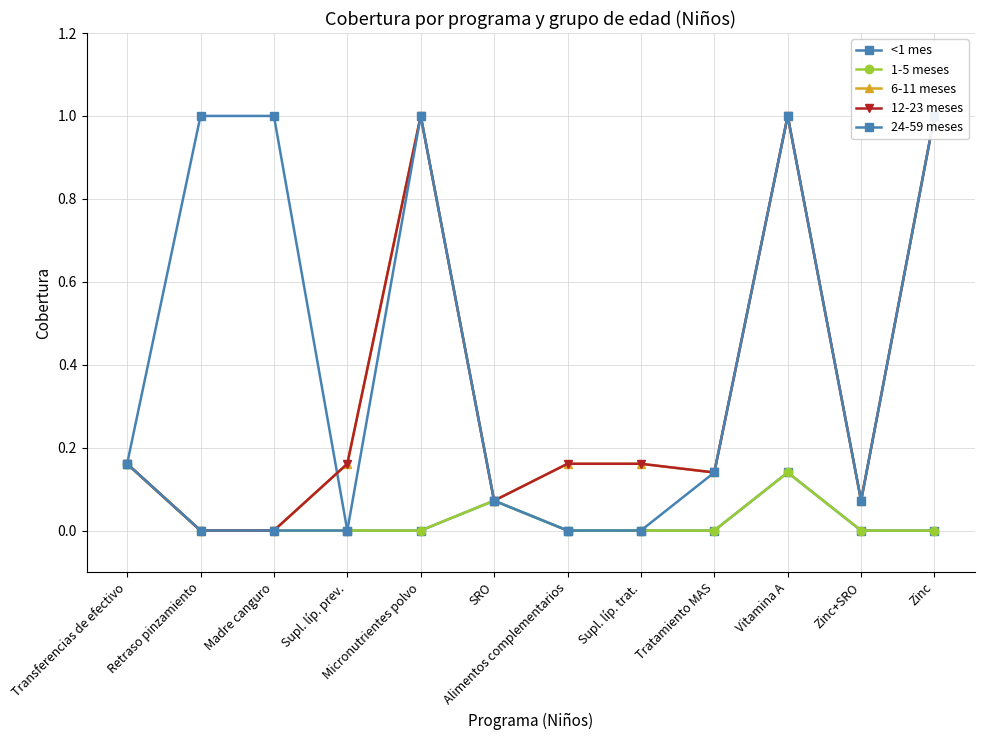

Reading left to right, what are all the values shown in this chart?

<1 mes: Transferencias de efectivo=0.2	Retraso pinzamiento=1.0	Madre canguro=1.0	Supl. líp. prev.=0.0	Micronutrientes polvo=0.0	SRO=0.1	Alimentos complementarios=0.0	Supl. líp. trat.=0.0	Tratamiento MAS=0.0	Vitamina A=0.1	Zinc+SRO=0.0	Zinc=0.0
1-5 meses: Transferencias de efectivo=0.2	Retraso pinzamiento=0.0	Madre canguro=0.0	Supl. líp. prev.=0.0	Micronutrientes polvo=0.0	SRO=0.1	Alimentos complementarios=0.0	Supl. líp. trat.=0.0	Tratamiento MAS=0.0	Vitamina A=0.1	Zinc+SRO=0.0	Zinc=0.0
6-11 meses: Transferencias de efectivo=0.2	Retraso pinzamiento=0.0	Madre canguro=0.0	Supl. líp. prev.=0.2	Micronutrientes polvo=1.0	SRO=0.1	Alimentos complementarios=0.2	Supl. líp. trat.=0.2	Tratamiento MAS=0.1	Vitamina A=1.0	Zinc+SRO=0.1	Zinc=1.0
12-23 meses: Transferencias de efectivo=0.2	Retraso pinzamiento=0.0	Madre canguro=0.0	Supl. líp. prev.=0.2	Micronutrientes polvo=1.0	SRO=0.1	Alimentos complementarios=0.2	Supl. líp. trat.=0.2	Tratamiento MAS=0.1	Vitamina A=1.0	Zinc+SRO=0.1	Zinc=1.0
24-59 meses: Transferencias de efectivo=0.2	Retraso pinzamiento=0.0	Madre canguro=0.0	Supl. líp. prev.=0.0	Micronutrientes polvo=1.0	SRO=0.1	Alimentos complementarios=0.0	Supl. líp. trat.=0.0	Tratamiento MAS=0.1	Vitamina A=1.0	Zinc+SRO=0.1	Zinc=1.0